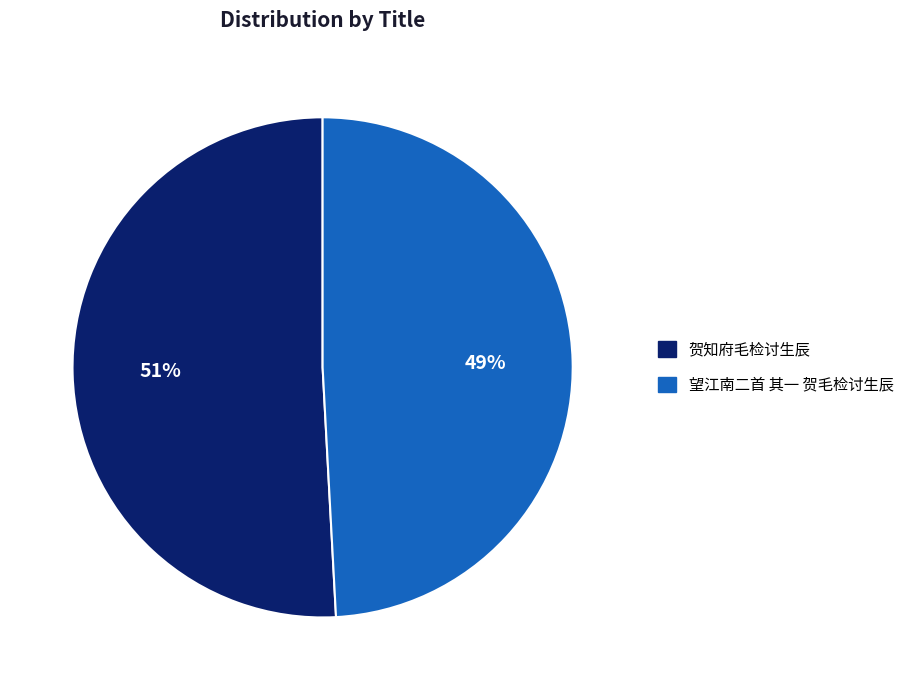

Count the number of slices in the pie.

2